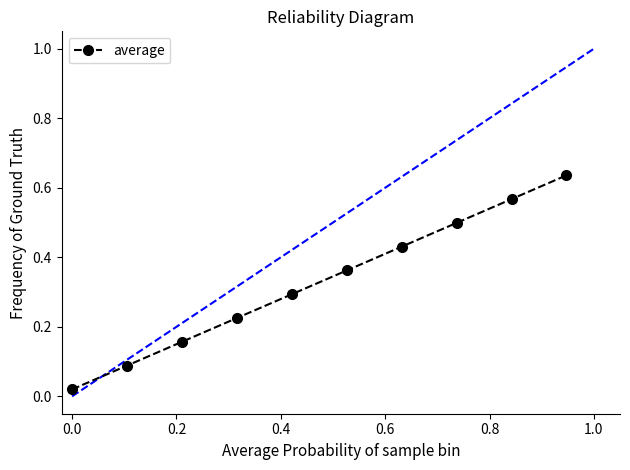

What is the average value?

0.3